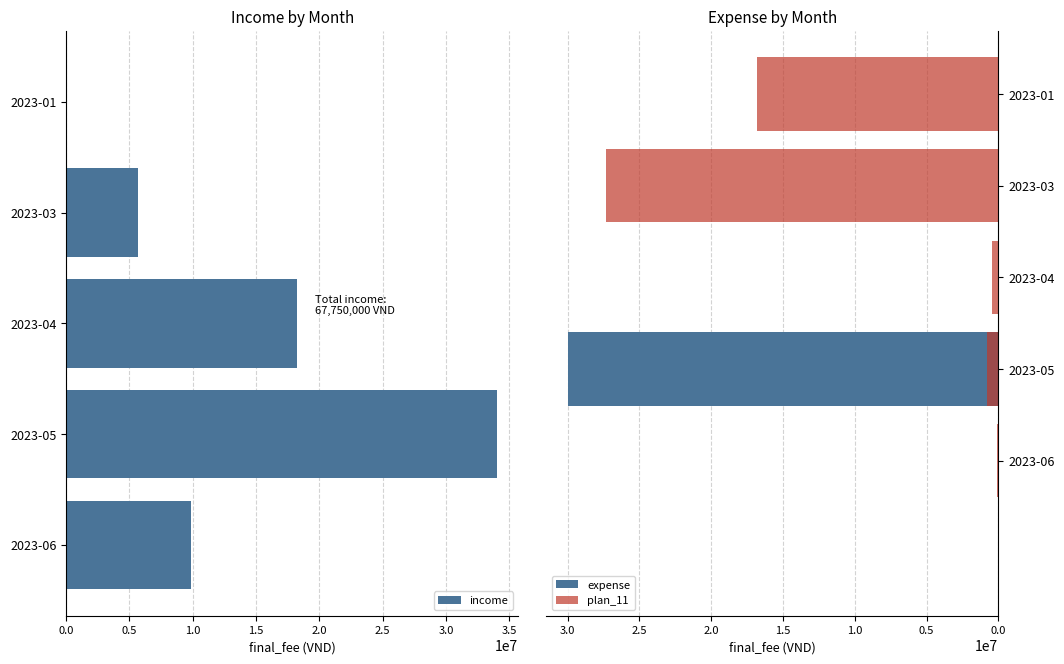

The value of income at 2023-04 is 18200000. True or false?

True